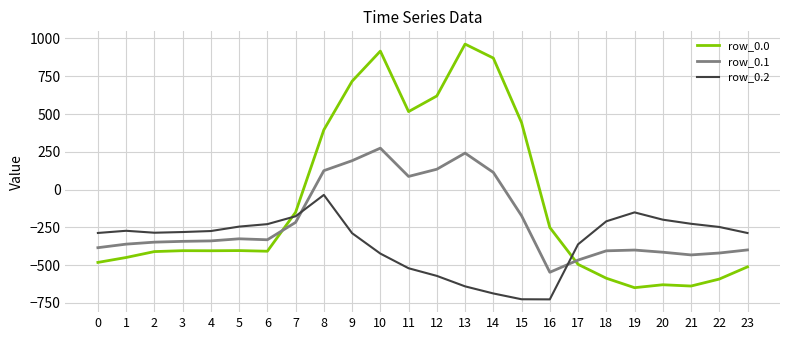

What is the difference between the second highest and second lowest values in the row_0.1 series?

708.0